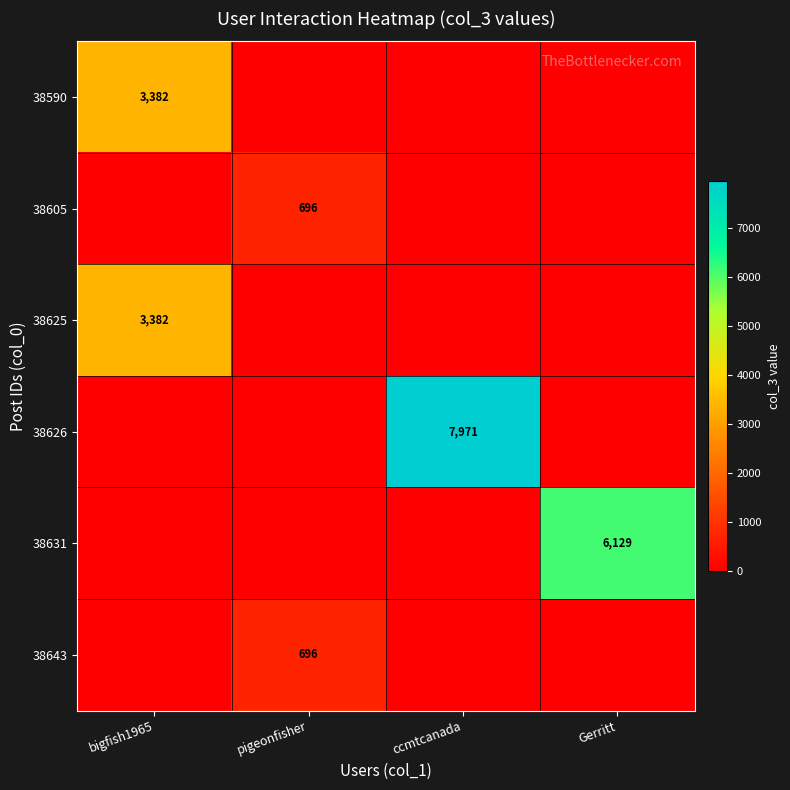

What is the maximum value shown in the chart?

7971